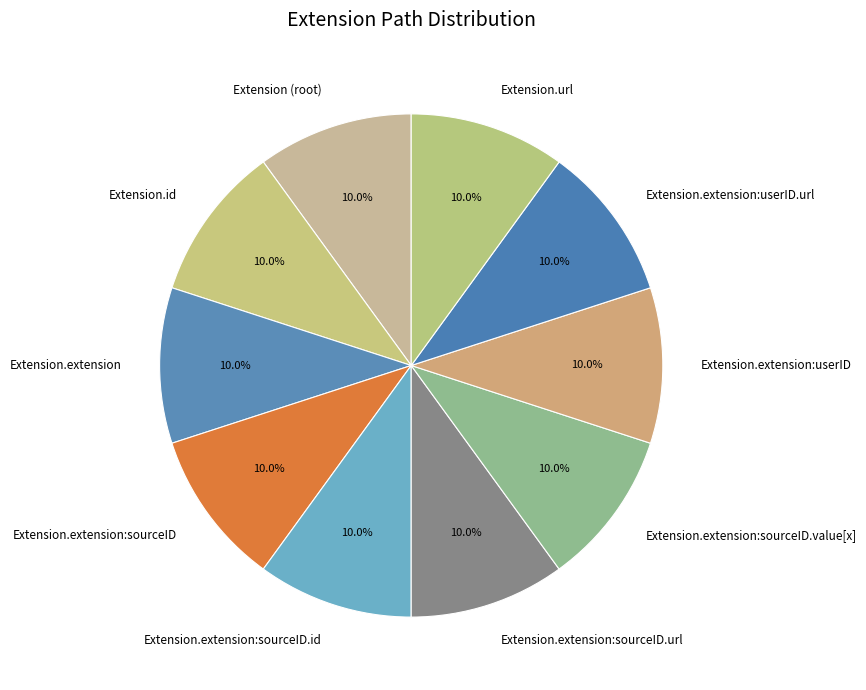

Approximately how many times larger is the value at Extension.extension compared to Extension.extension:sourceID.value[x]?

1.0